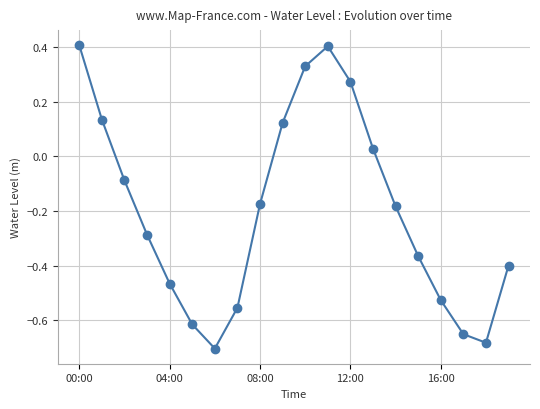

How many data points are less than 0?

13